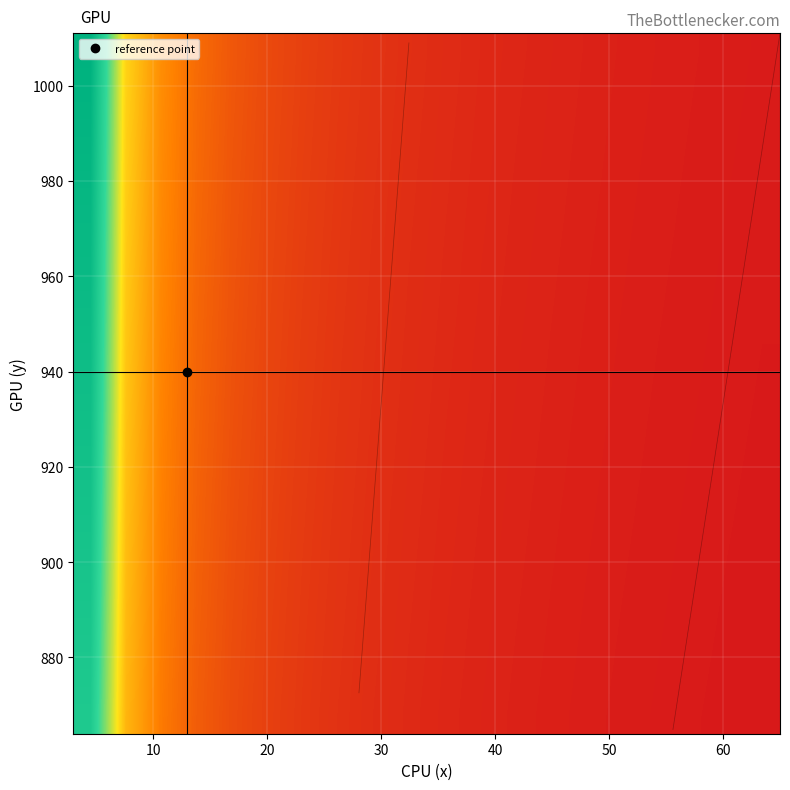

What is the greatest value displayed?

1.0